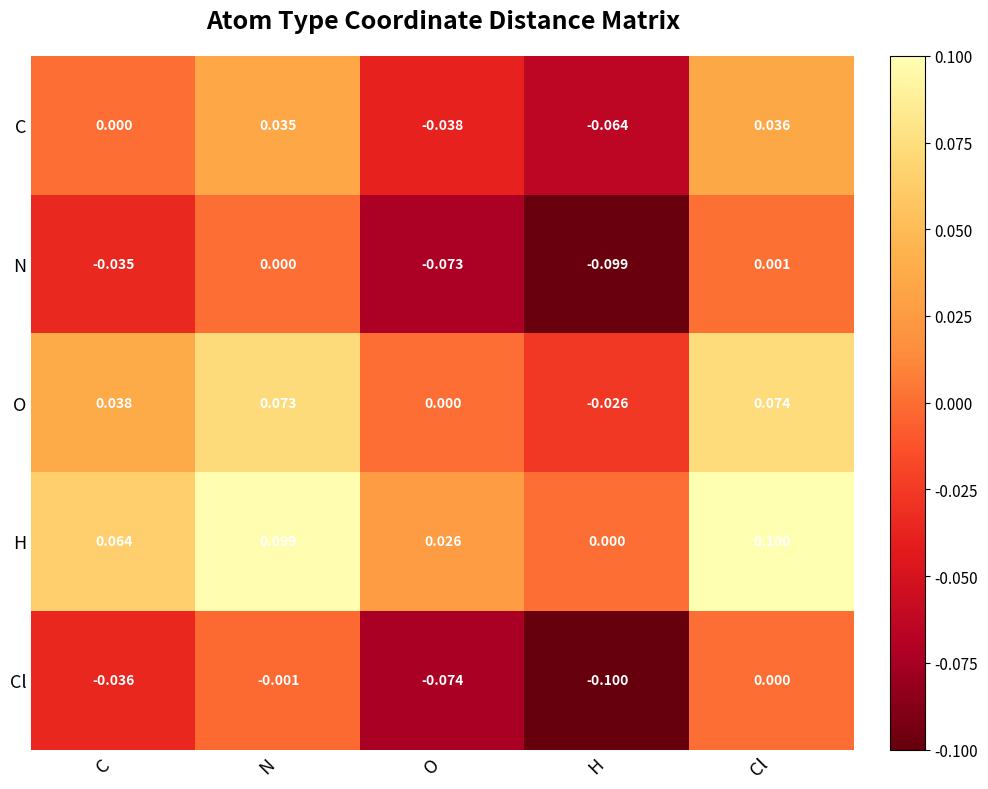

At which category is the sum across all series the highest?

Cl